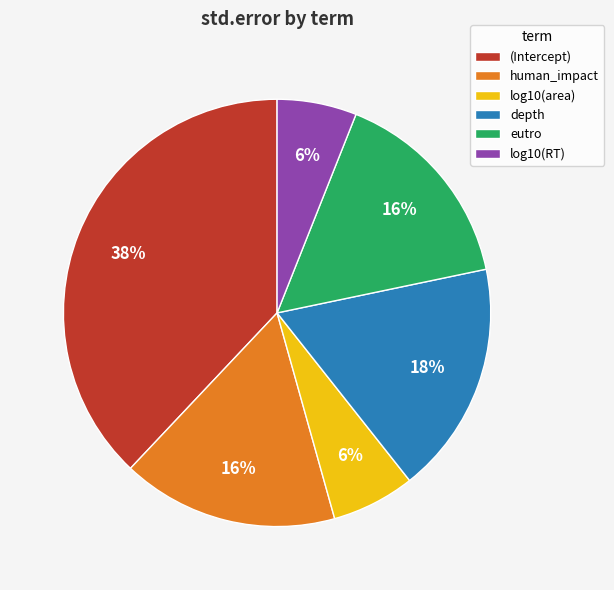

Is there any slice that represents more than half of the pie?

No